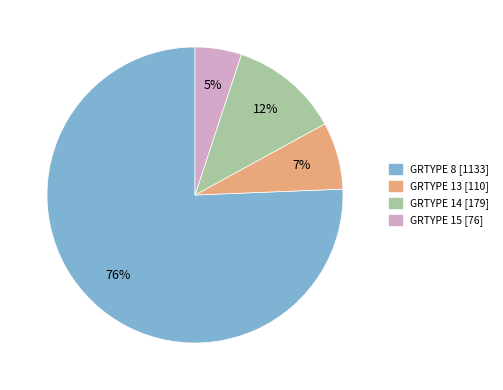

Between GRTYPE 15 and GRTYPE 14, which is larger?

GRTYPE 14